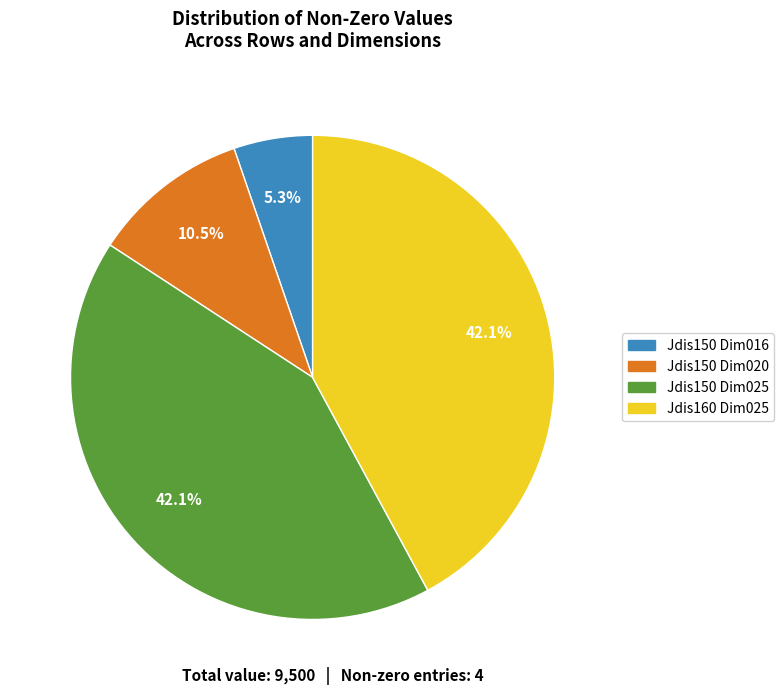

Which slice is the smallest?

Jdis150 Dim016